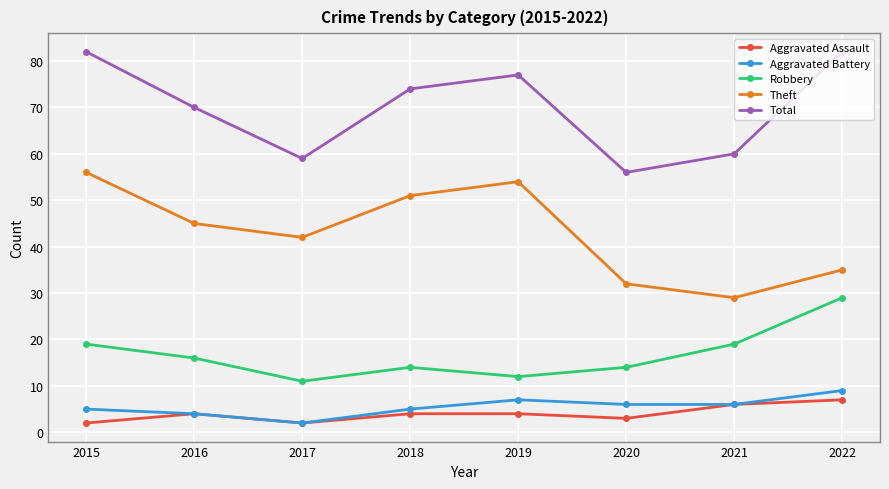

What is the minimum value shown in the chart?

2